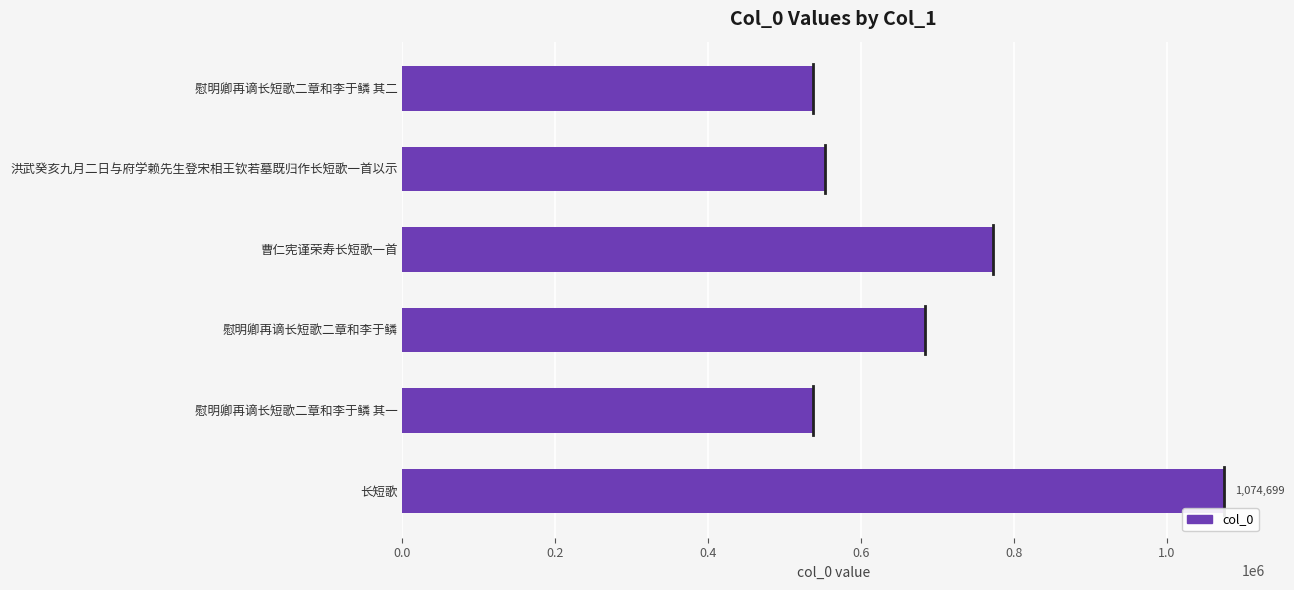

What is the smallest value displayed?

536980